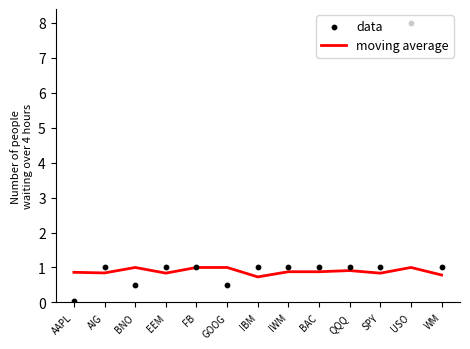

At which category is the sum across all series the highest?

USO